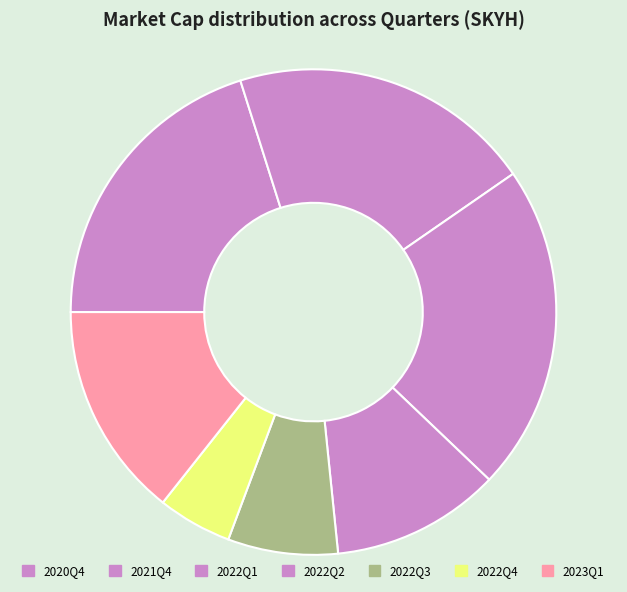

To the nearest percent, what is the difference between the 2020Q4 and 2023Q1 slice percentages?

6%